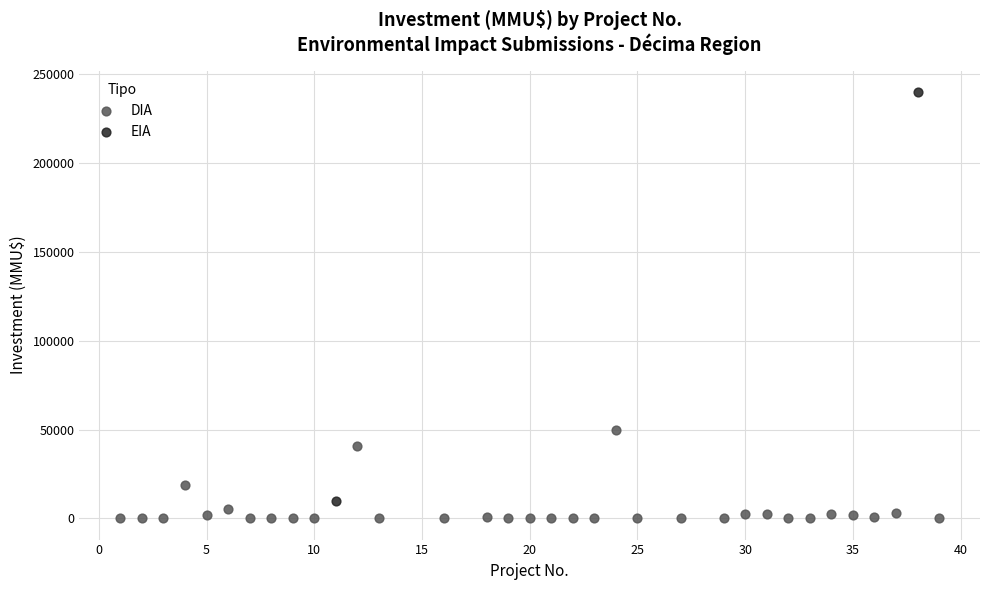

What are all the series names shown in the legend?

DIA, EIA